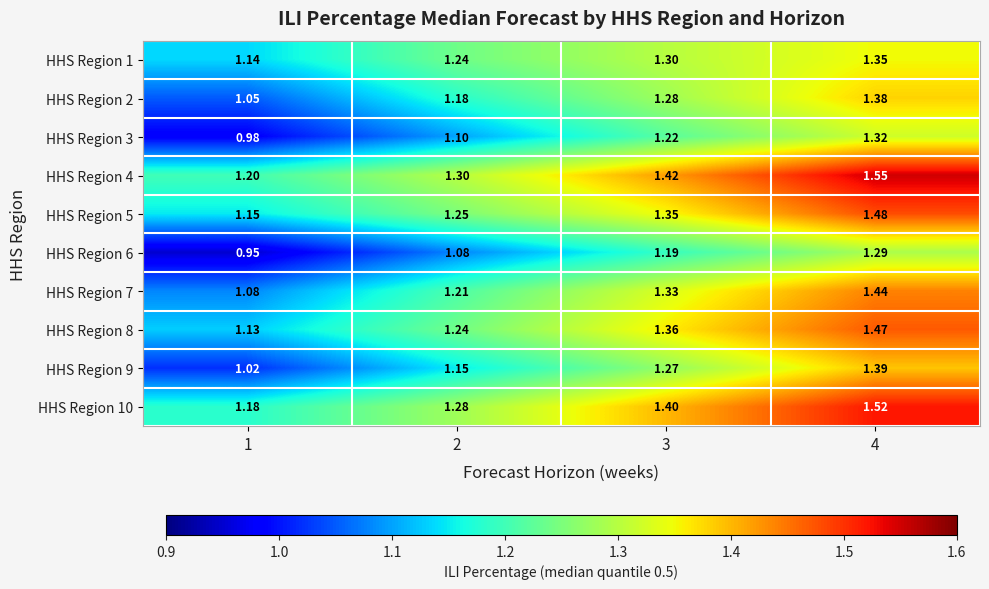

Is the value of HHS Region 5 at 1 greater than the value of HHS Region 2 at 2?

No